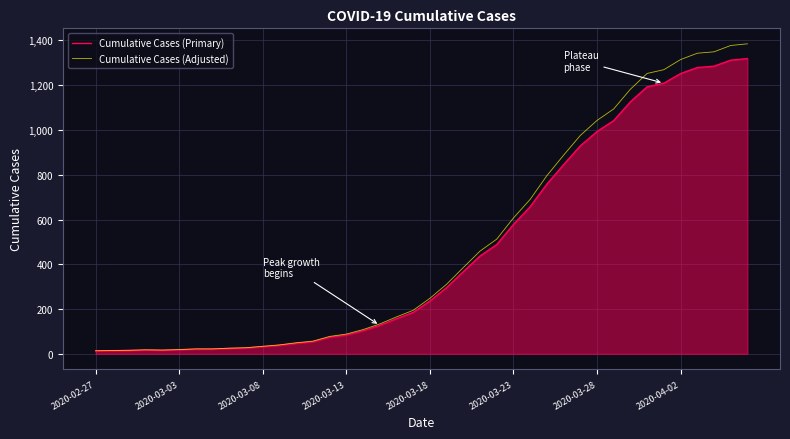

How many lines are shown in the chart?

2